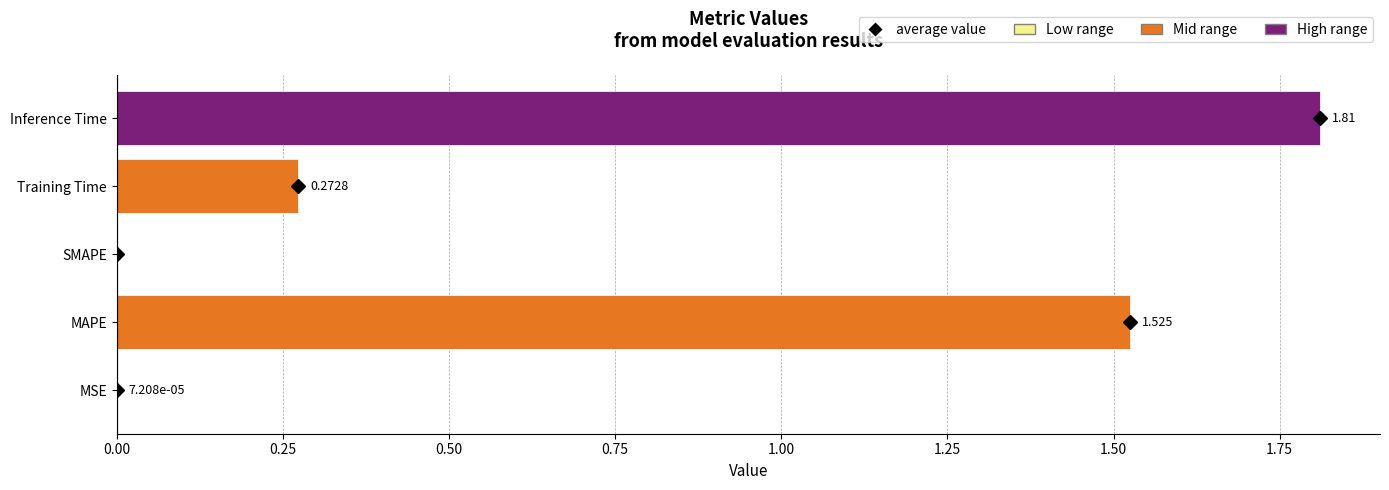

Which has a higher value, SMAPE or Training Time?

Training Time